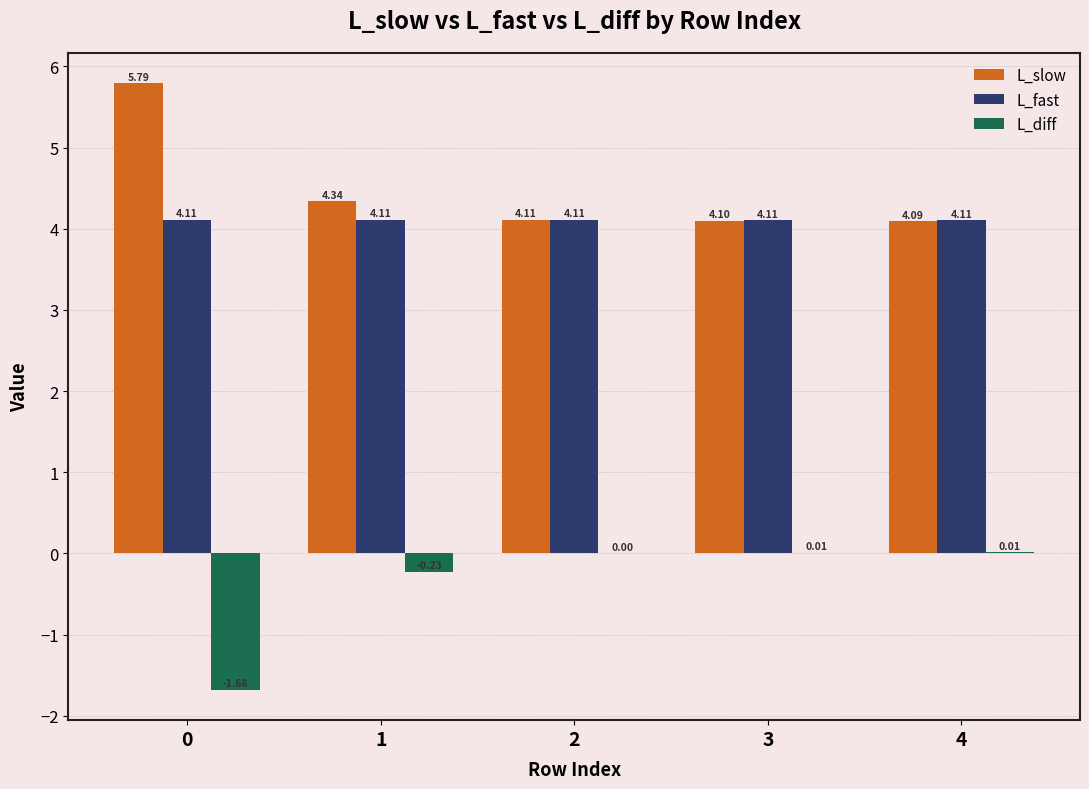

Is the value of L_diff at 4 greater than the value of L_fast at 3?

No